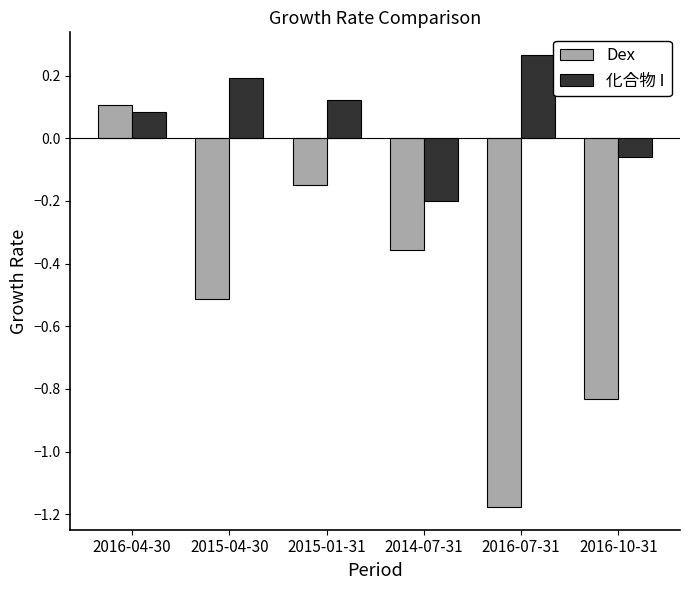

Where does the Dex series first go above 0?

2016-04-30